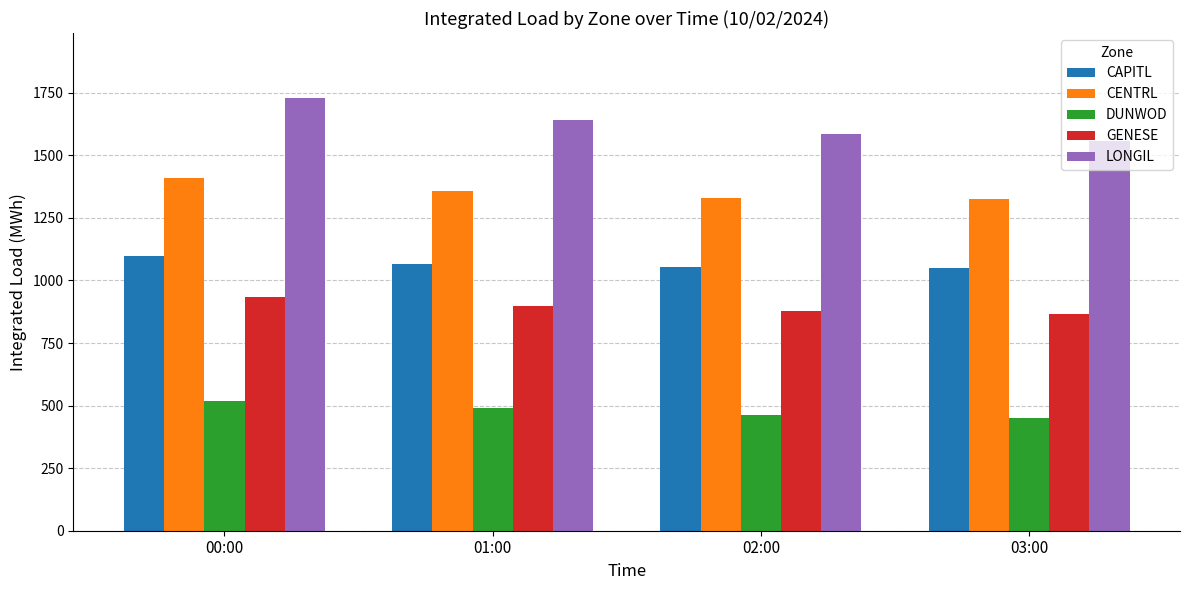

The CENTRL series shows 1407.9 at 00:00. True or false?

True